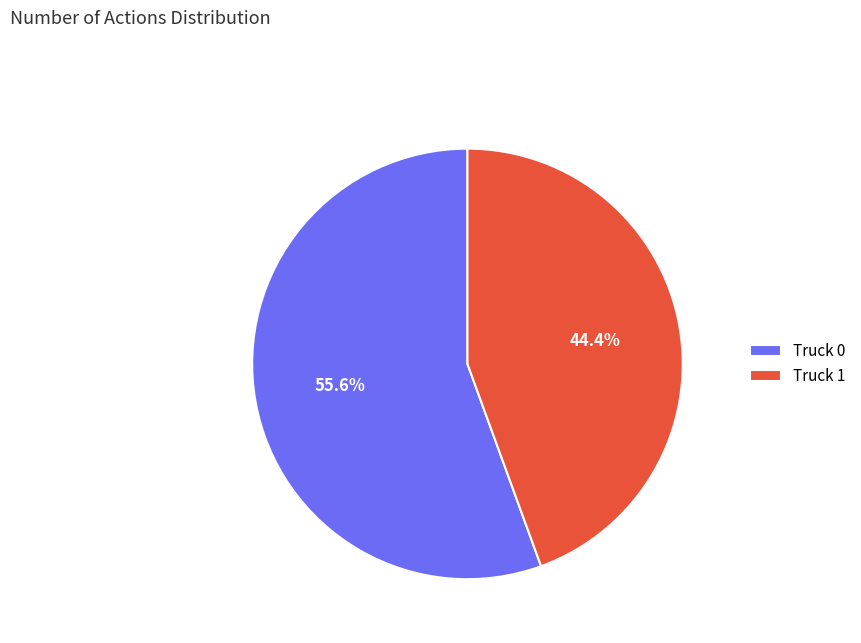

Rank the categories by value from lowest to highest.

Truck 1, Truck 0